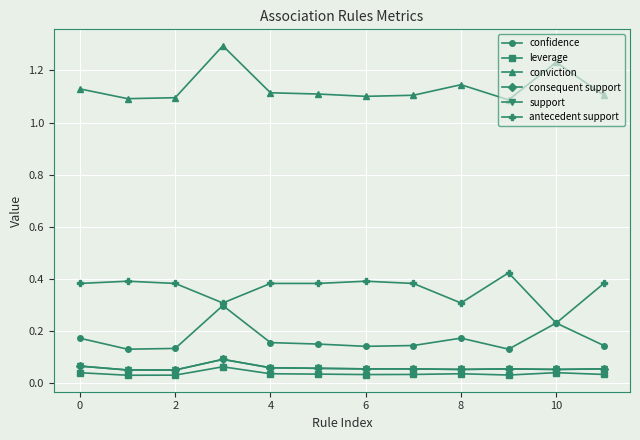

What is the average value of the antecedent support series?

0.4